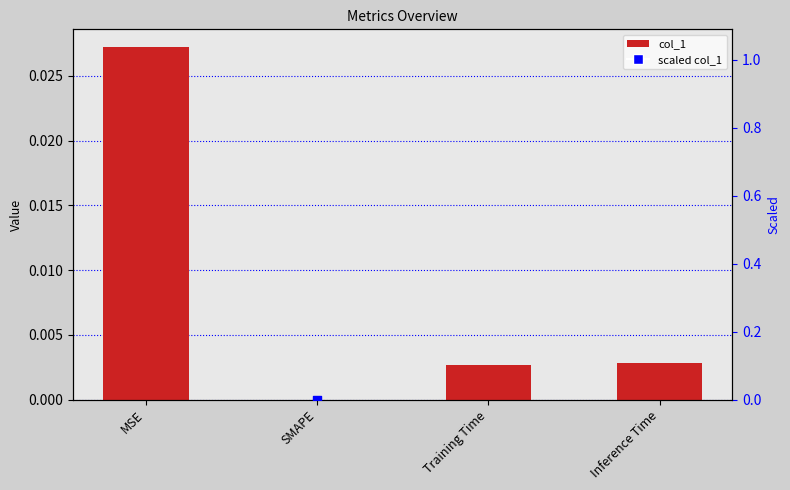

Which series has the largest total across all categories?

scaled col_1